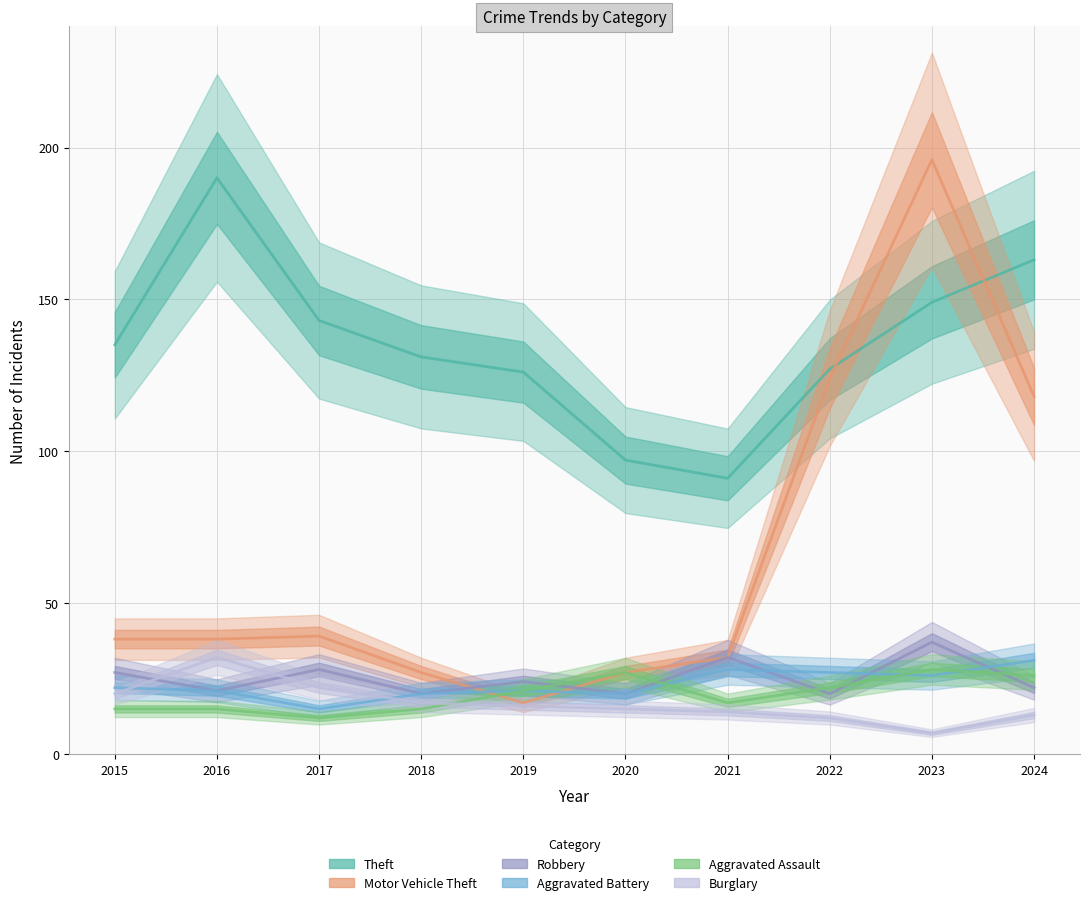

The value of Motor Vehicle Theft at 2020 is 27. True or false?

True